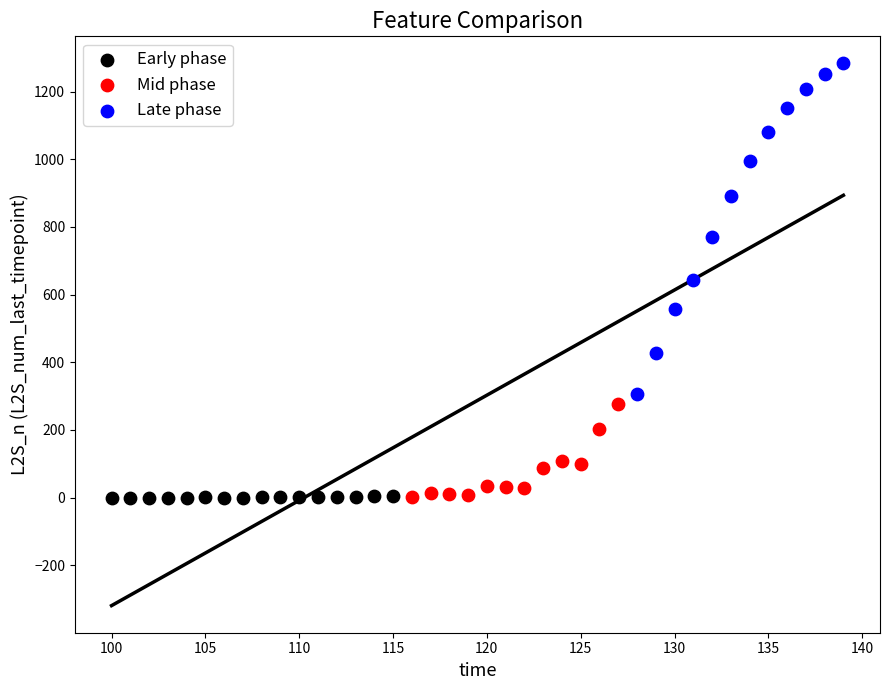

Which series has the largest Y range (max minus min)?

Late phase